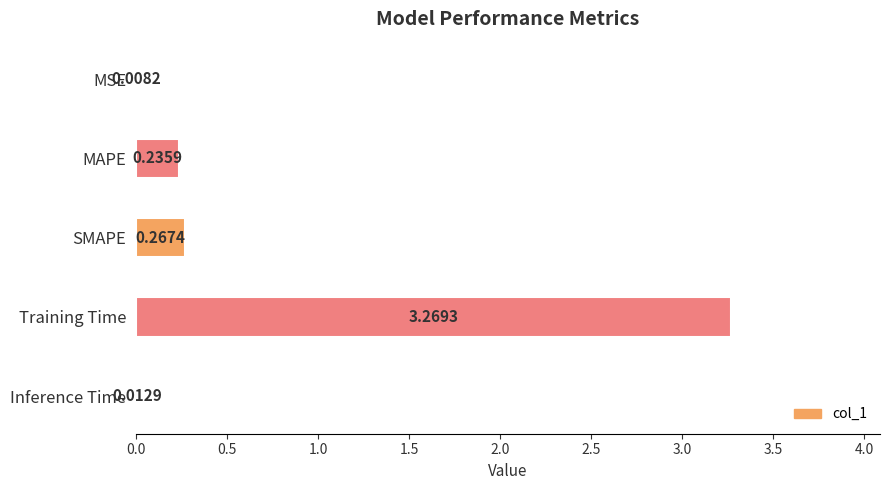

What is the sum of all values?

3.8